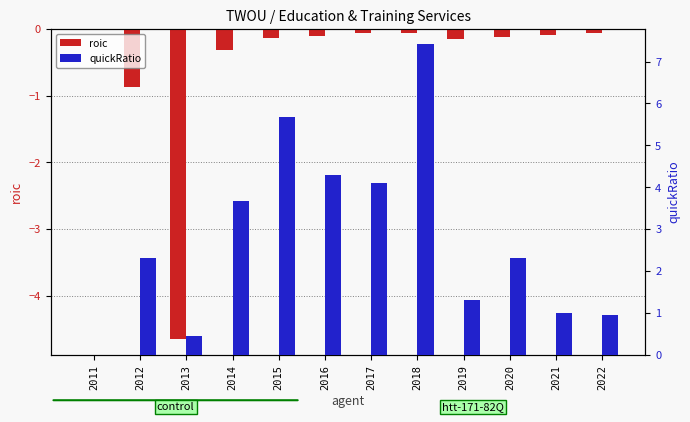

How many data points in quickRatio are above 2?

7